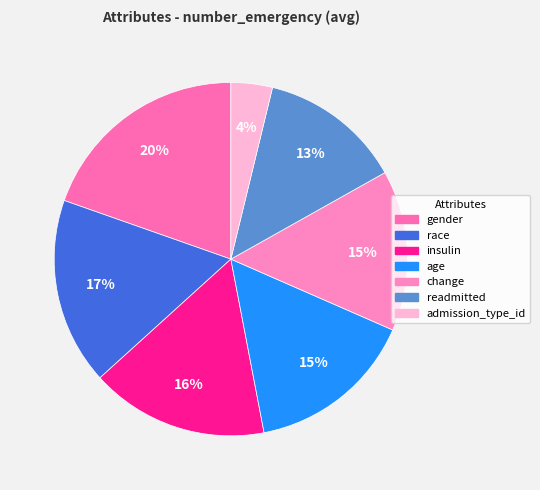

How many slices are in this pie chart?

7